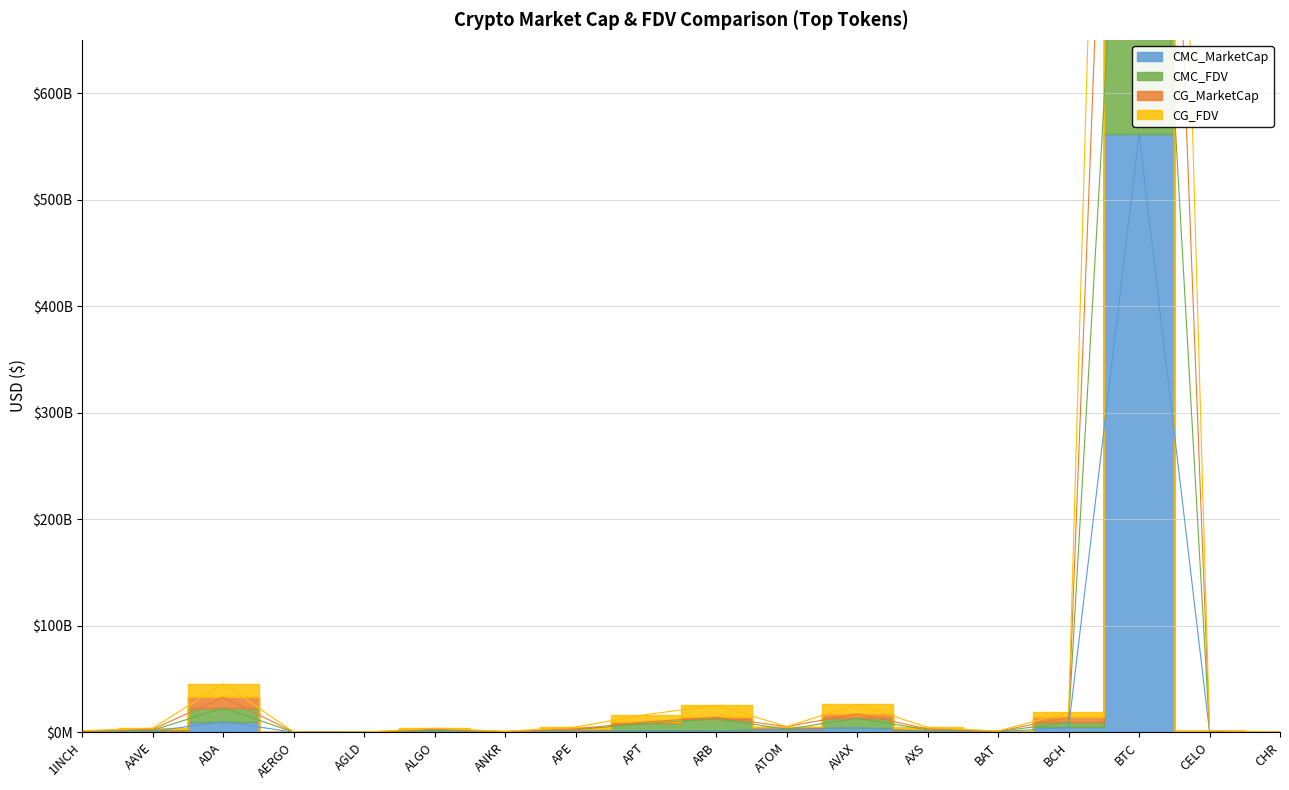

What value does the CG_FDV series have at CELO?

727617095.8